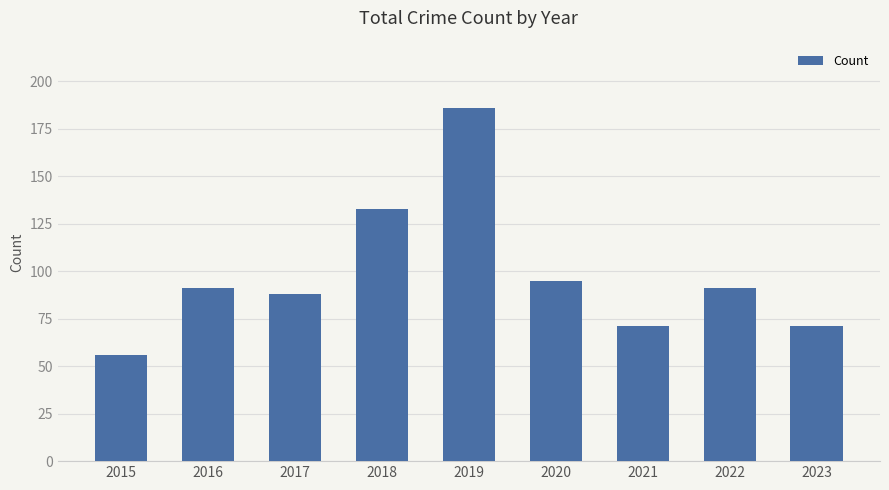

What is the difference between the maximum and minimum values?

130